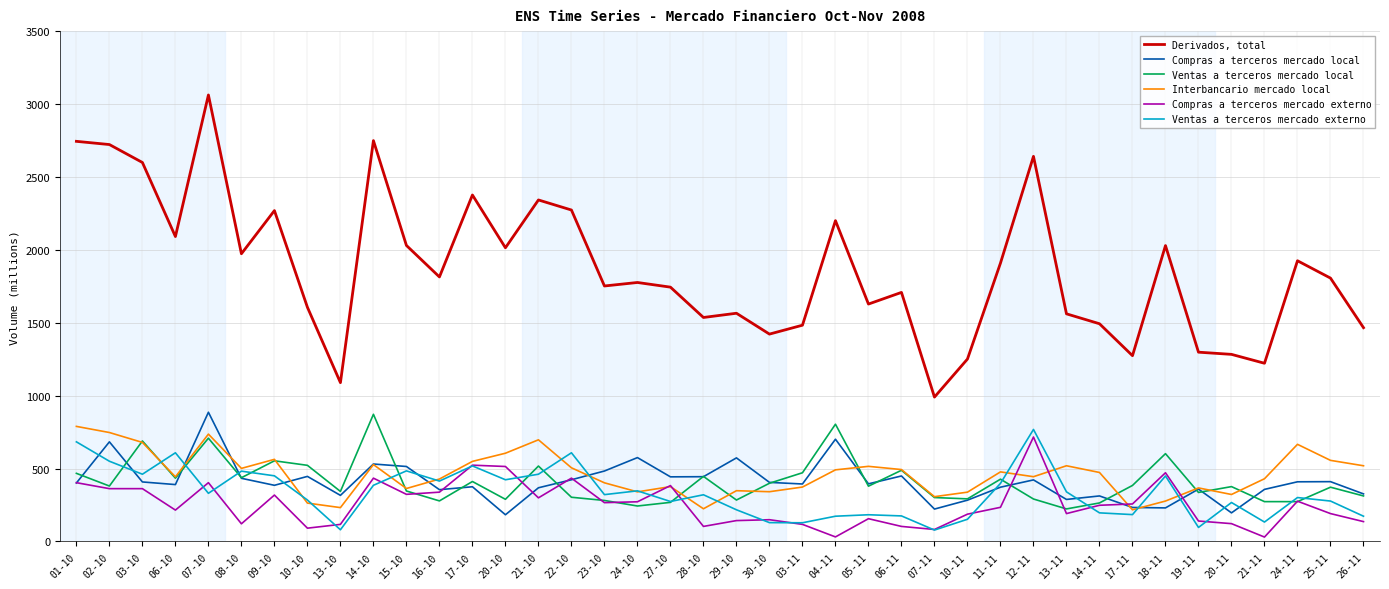

Between 03-10 and 13-10, which series saw the biggest shift?

Derivados, total